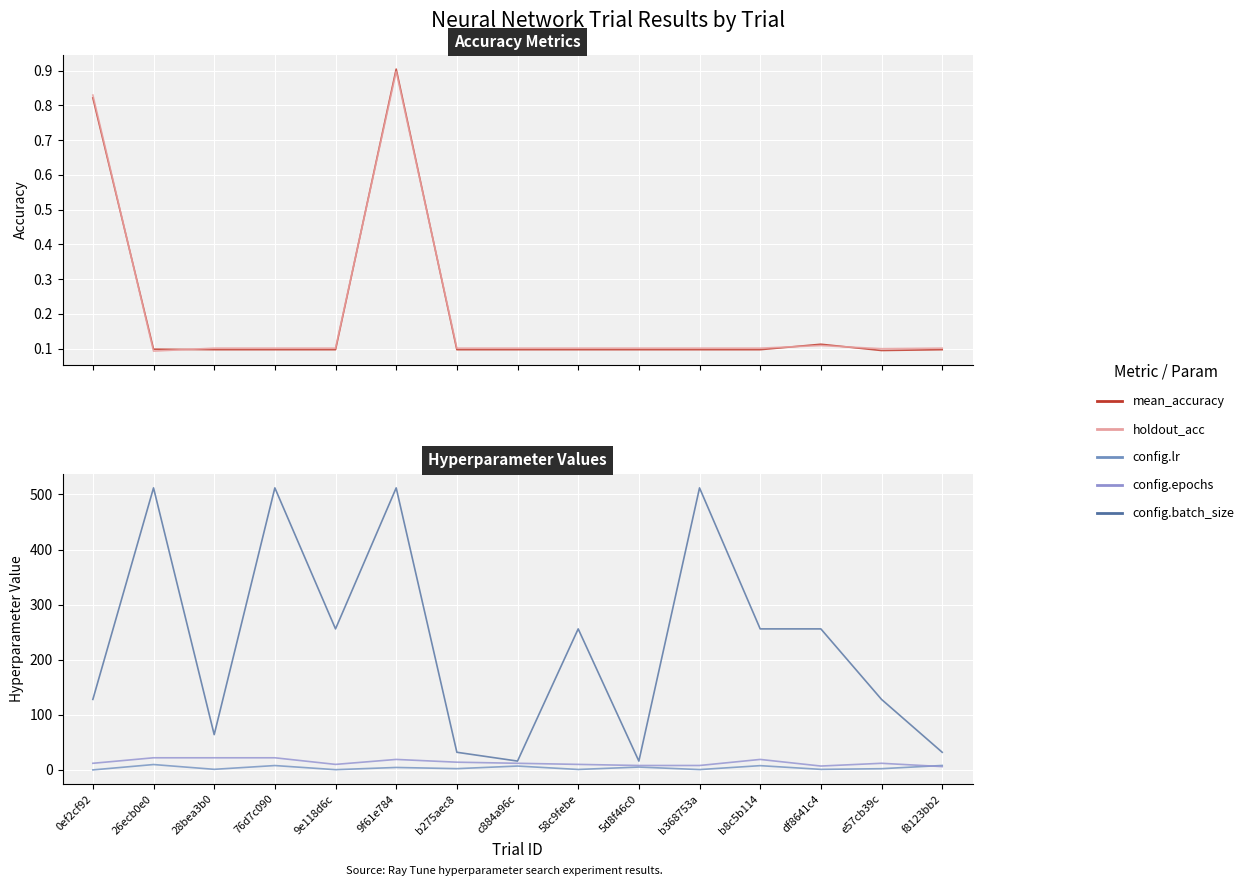

The value of config.batch_size at 5d8f46c0 is 23.3. True or false?

False